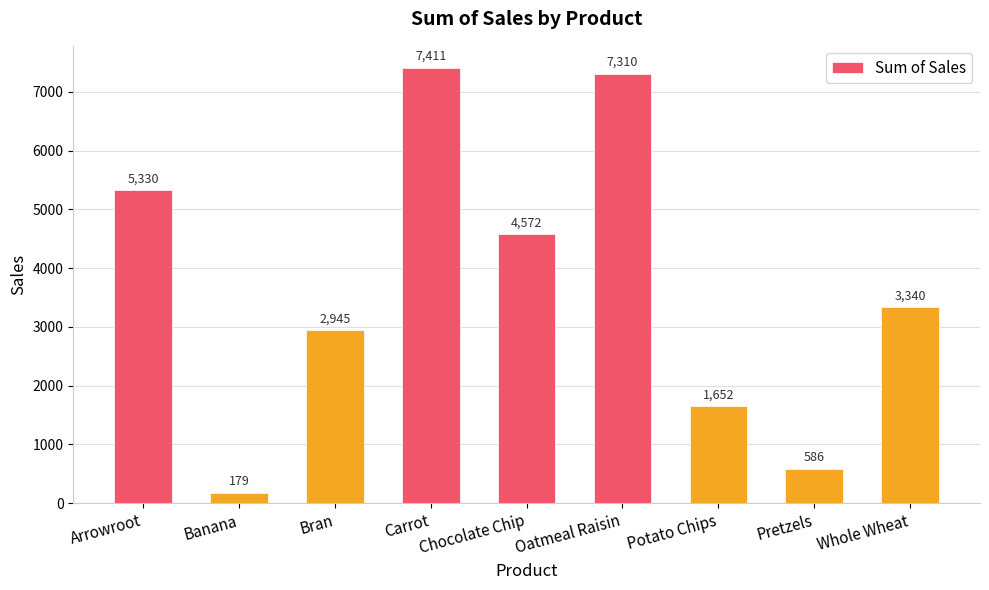

How many bars are there in total?

9